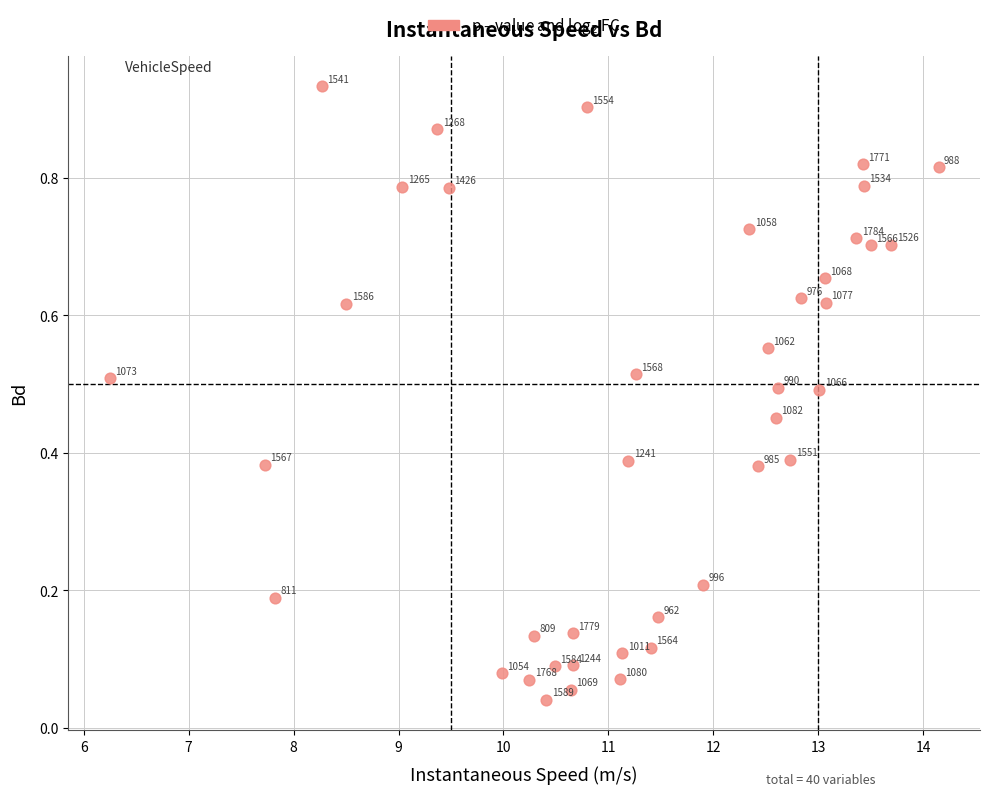

What is the range of X values (max minus min)?

7.9